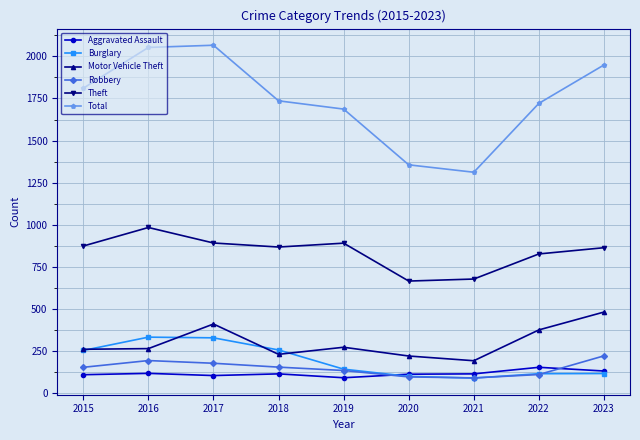

What is the total value across all series at 2018?

3362